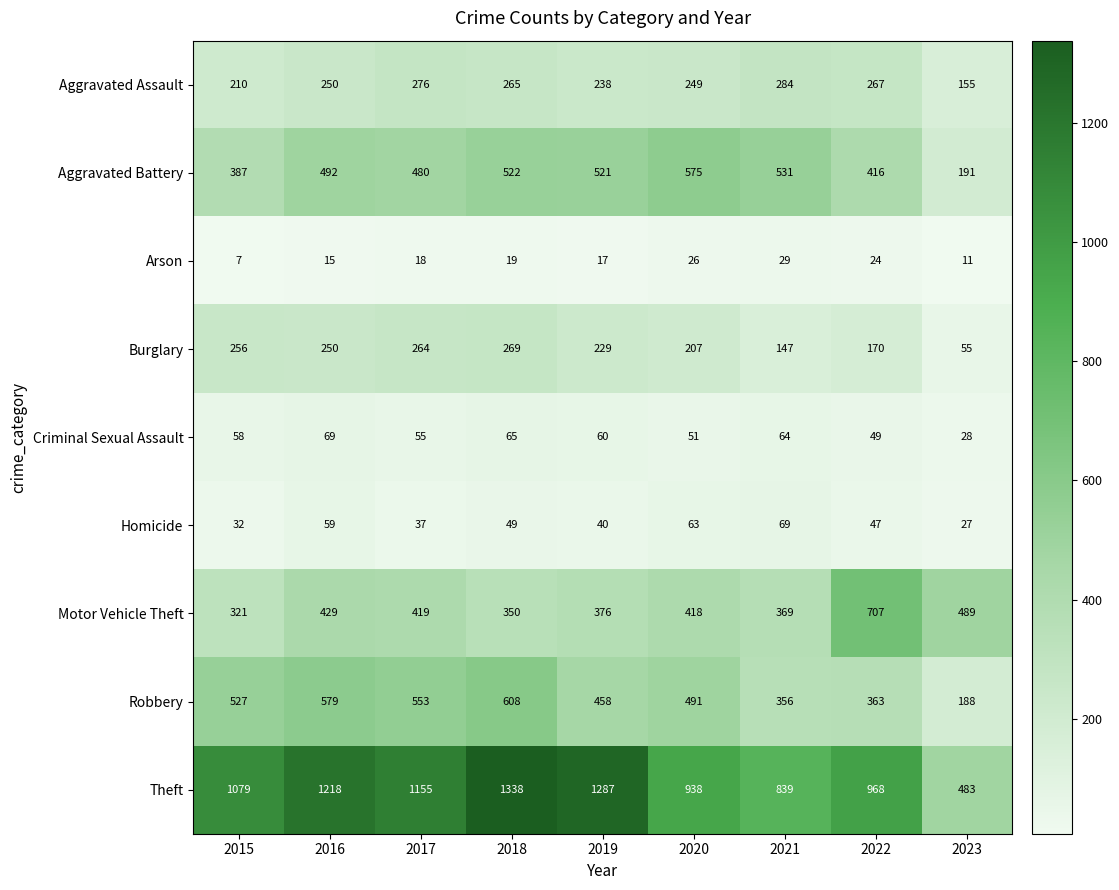

What is the approximate value of Aggravated Battery at 2017?

480